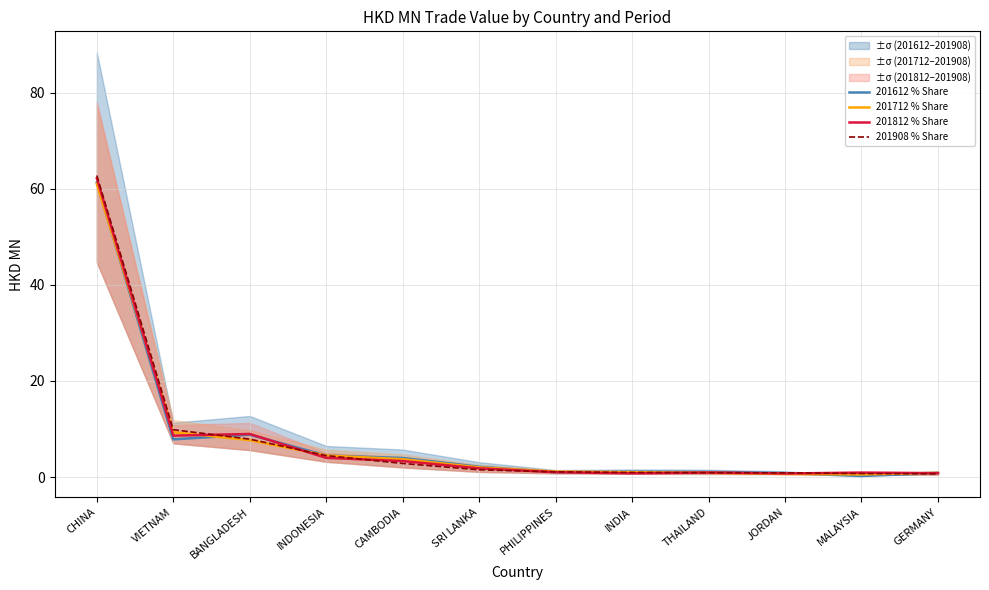

Which category has the lowest value across all series?

MALAYSIA